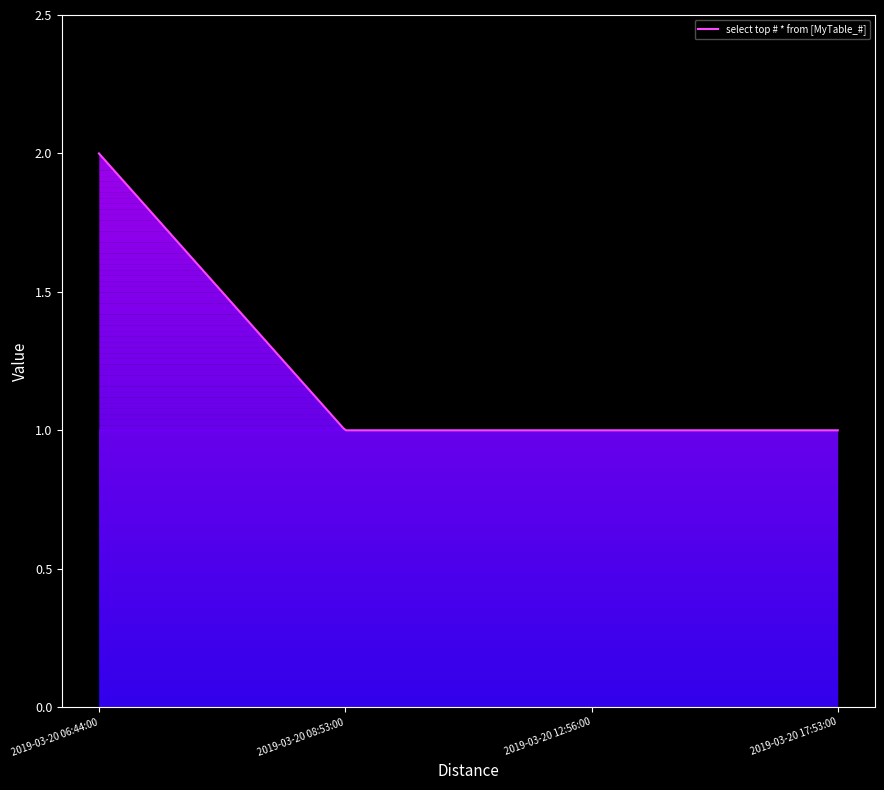

Does the chart display data point markers on the line(s)?

No